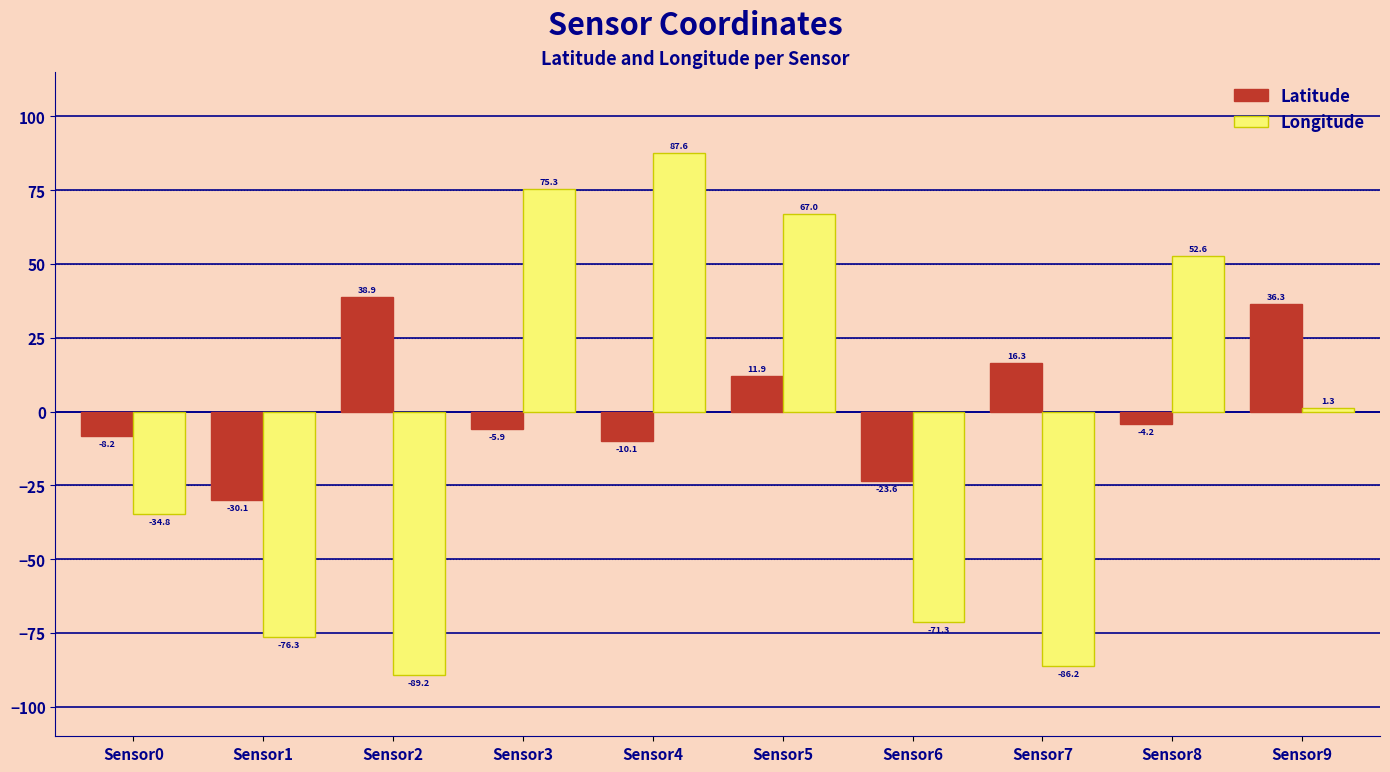

The value of Latitude at Sensor4 is -10.1. True or false?

True